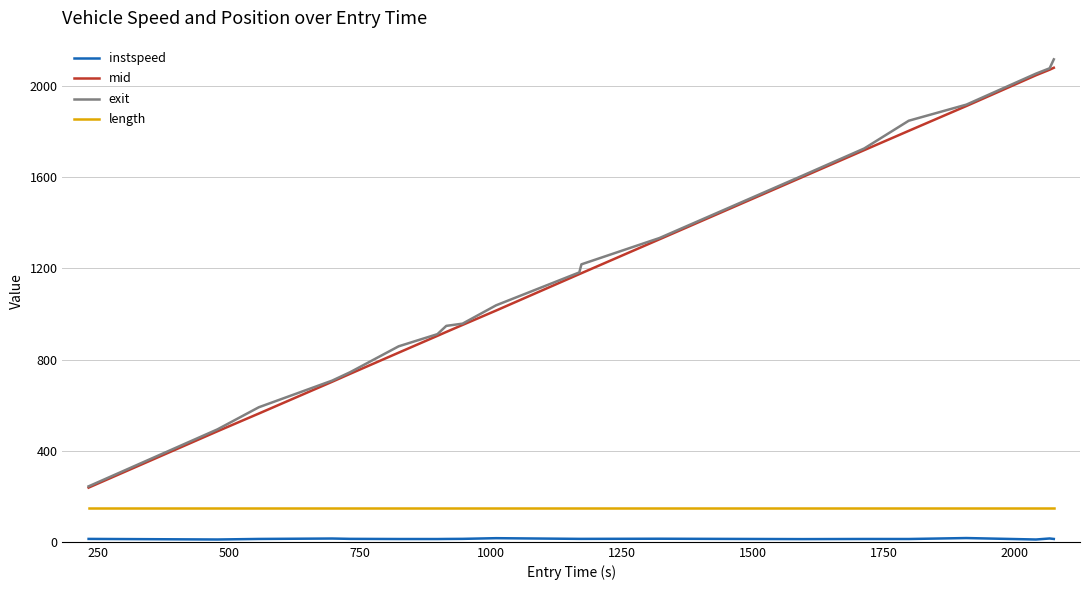

Which series has the largest range (max minus min)?

exit